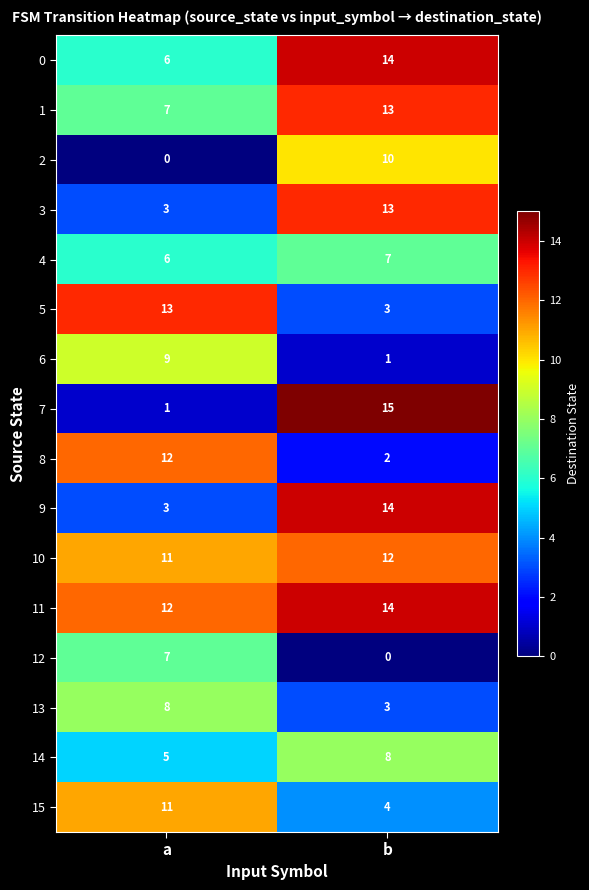

At which label does 4 reach its minimum?

a